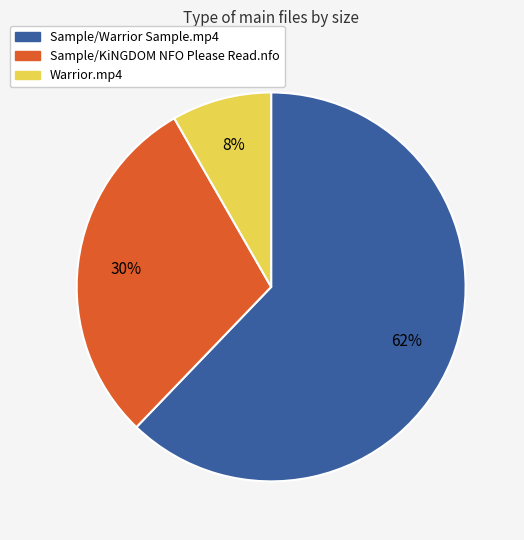

Is there any slice that represents more than half of the pie?

Yes